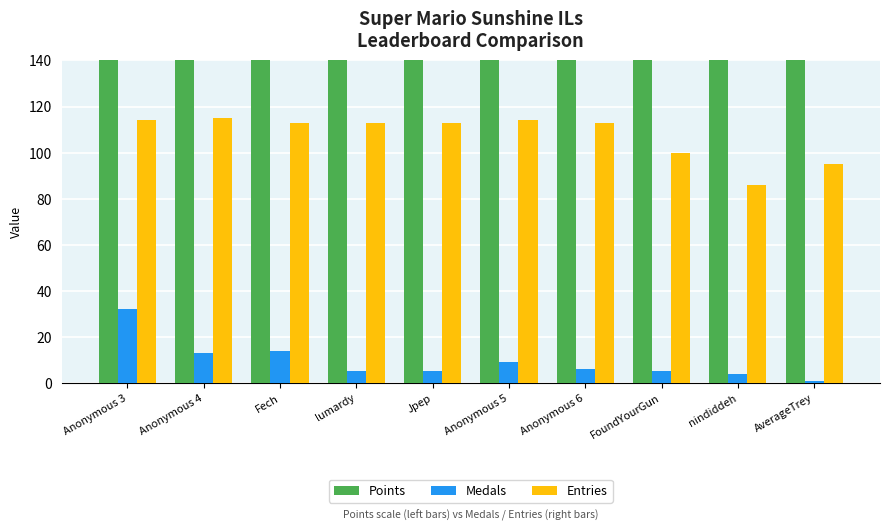

Are the bars grouped side by side (vs. stacked)?

Yes